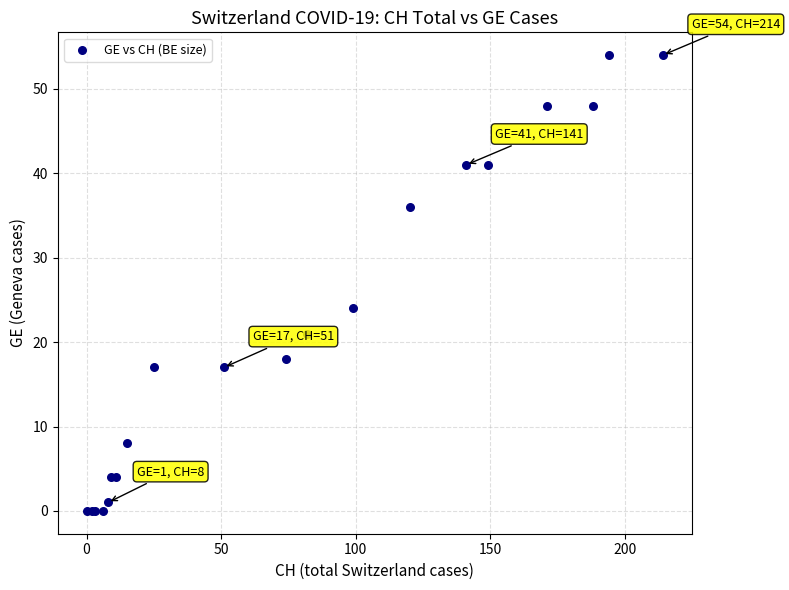

What Y value in the scatter plot is closest to 27?

24